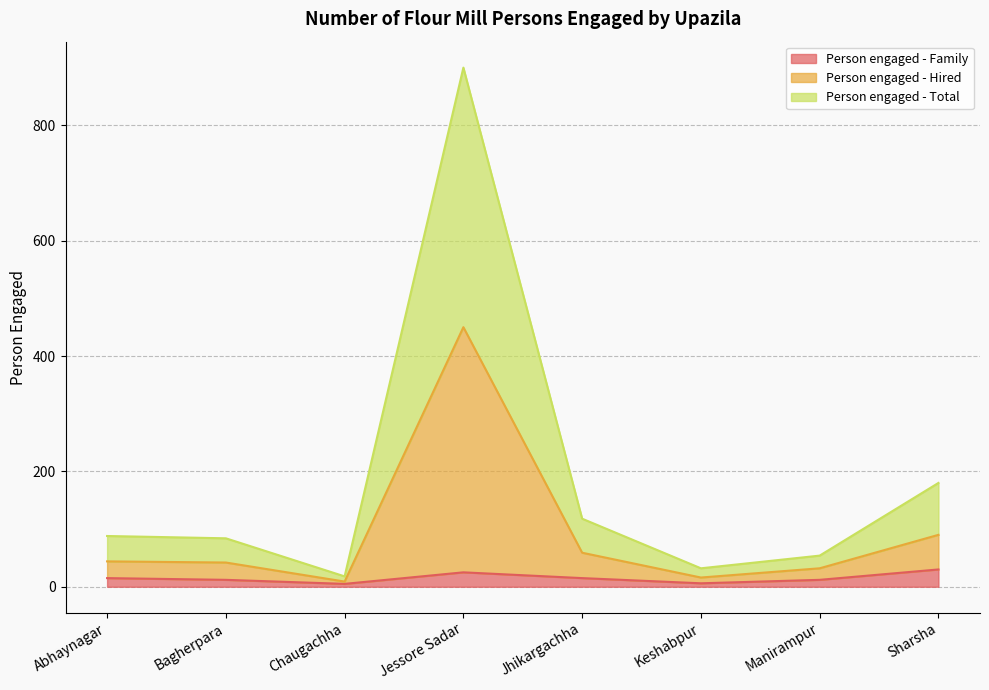

Reading left to right, list all the values displayed in this chart.

Person engaged - Family: 15	12	5	25	15	6	12	30
Person engaged - Hired: 44	42	9	450	59	16	32	90
Person engaged - Total: 88	84	18	900	118	32	54	180